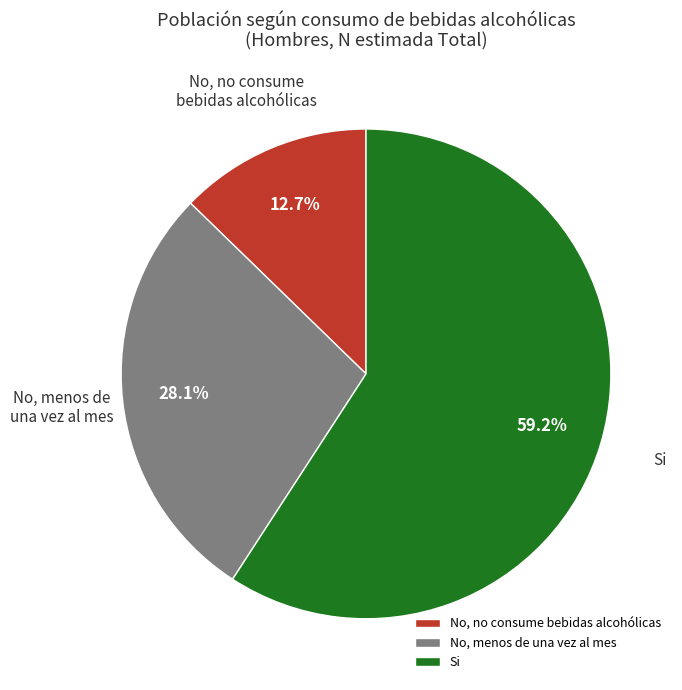

What percentage is the Si slice, to the nearest percent?

59%